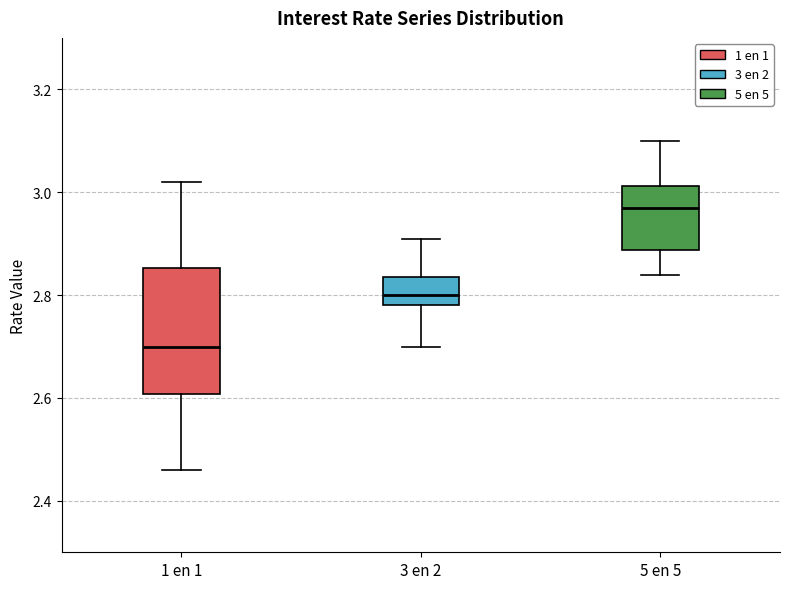

Comparing the boxes themselves (not the whiskers), which one is the tallest?

1 en 1